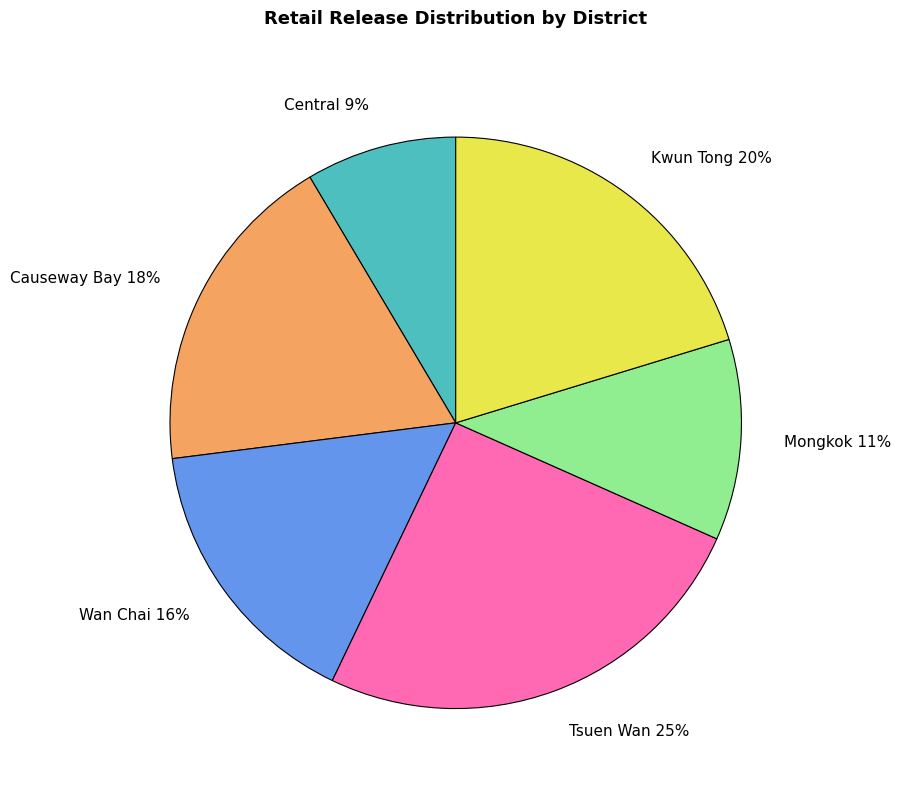

Which slice is the largest?

Tsuen Wan 25%